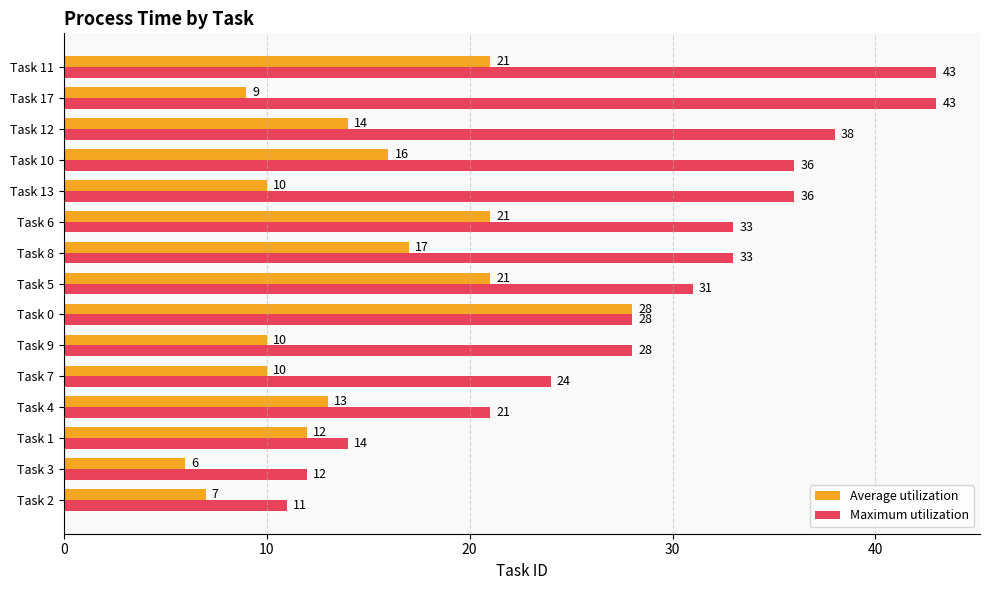

Which series has the widest spread of values?

Maximum utilization